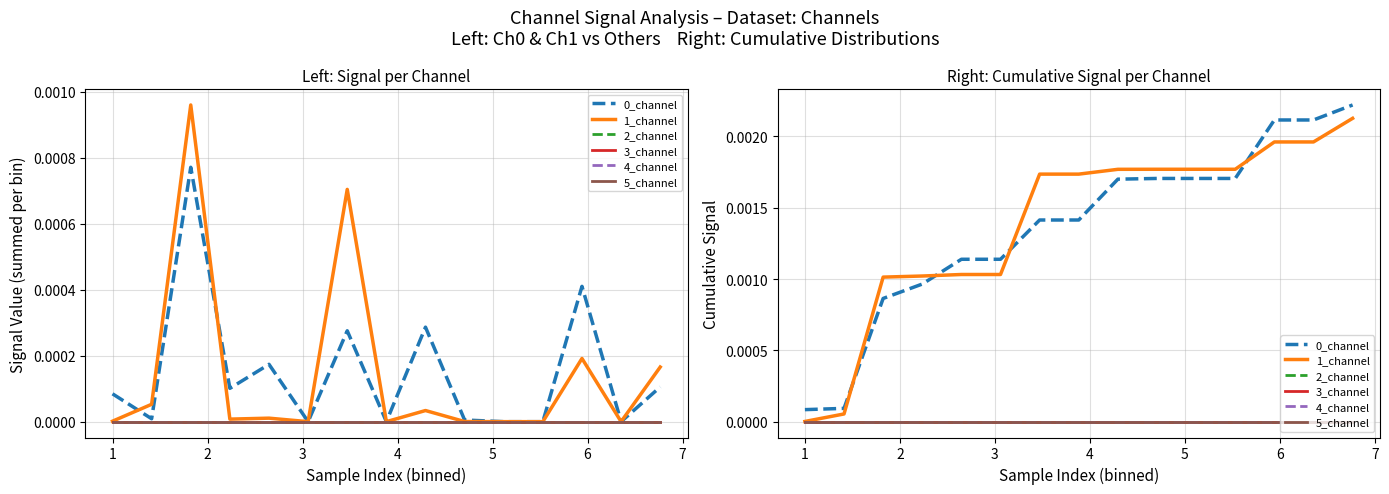

Which series has the widest spread of values?

0_channel